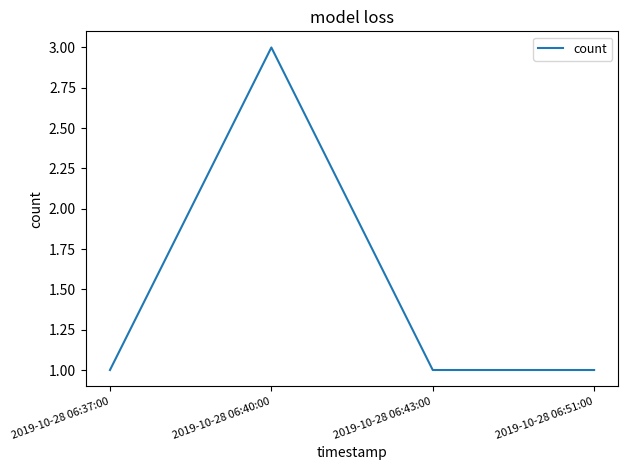

The value at 2019-10-28 06:37:00 is 1. True or false?

True